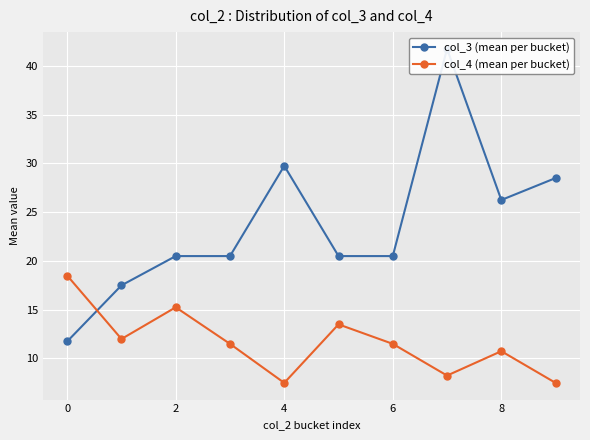

What is the value of the col_4 (mean per bucket) point at the 3rd from the left?

15.2